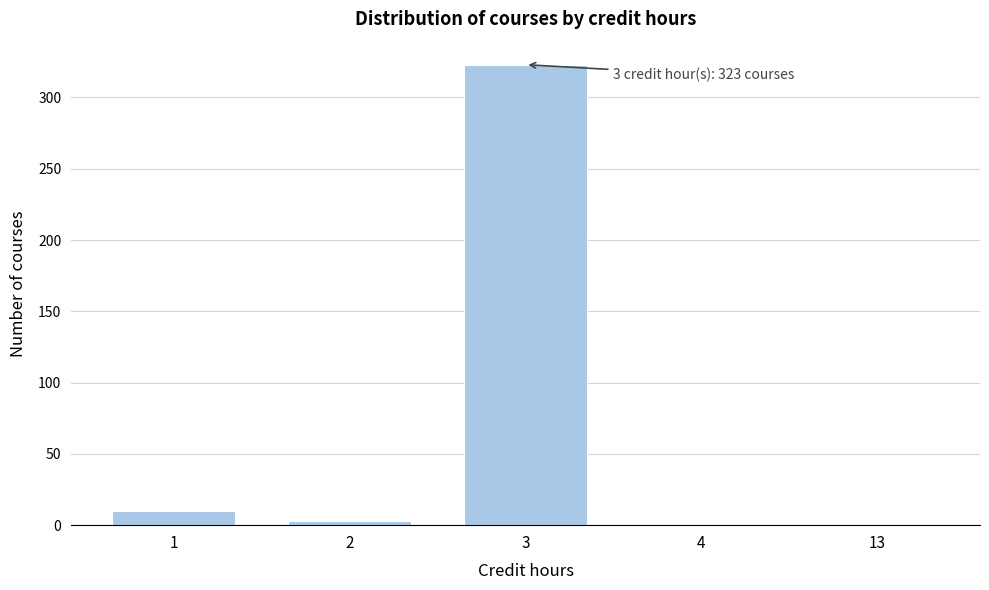

Reading left to right, extract all data points from this chart.

1=10	2=3	3=323	4=1	13=1